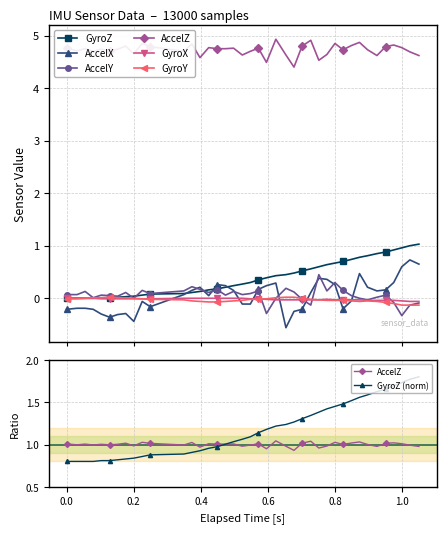

List the series in order of their peak value, lowest first.

GyroX, GyroY, AccelY, AccelX, GyroZ, AccelZ